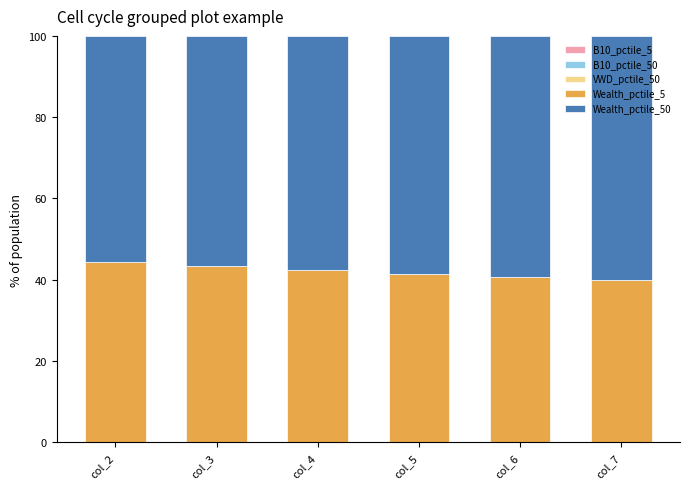

Count the number of categories in the chart.

6